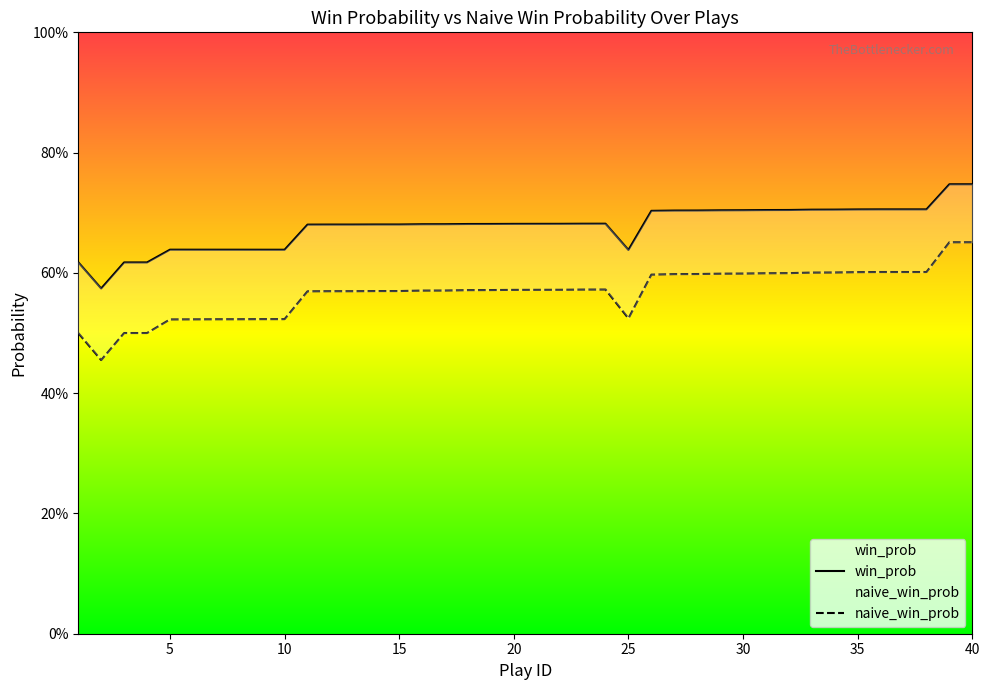

How many lines are shown in the chart?

2